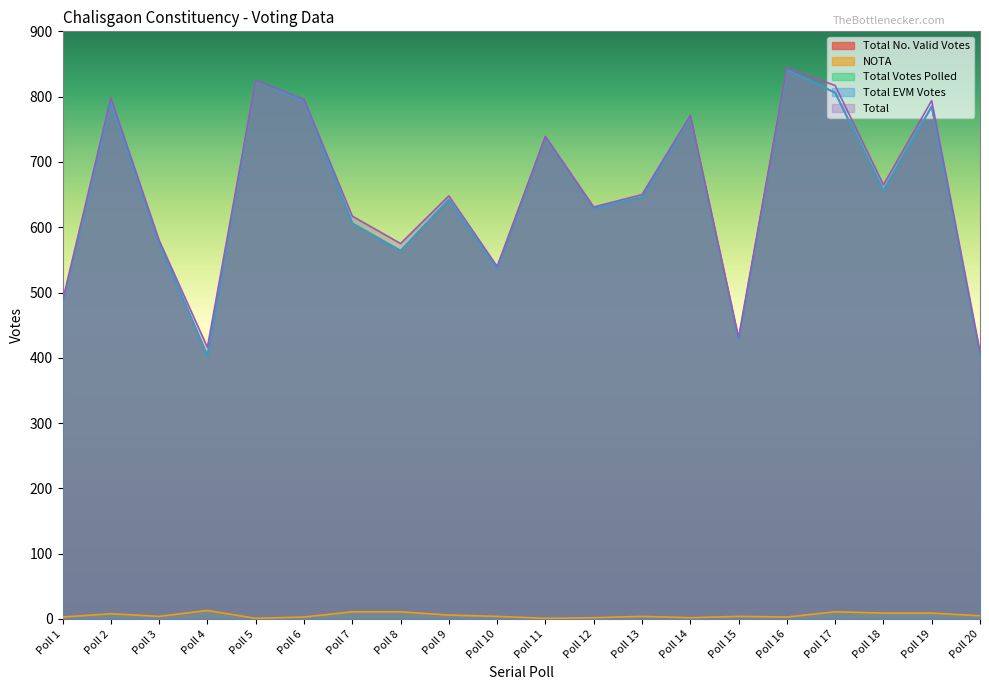

What is the difference between the second highest and minimum values in the NOTA series?

10